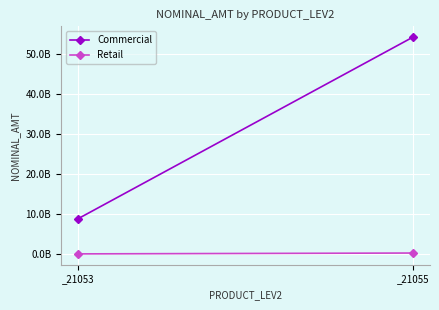

What is the spread (max minus min) of values at _21055?

53775315892.6